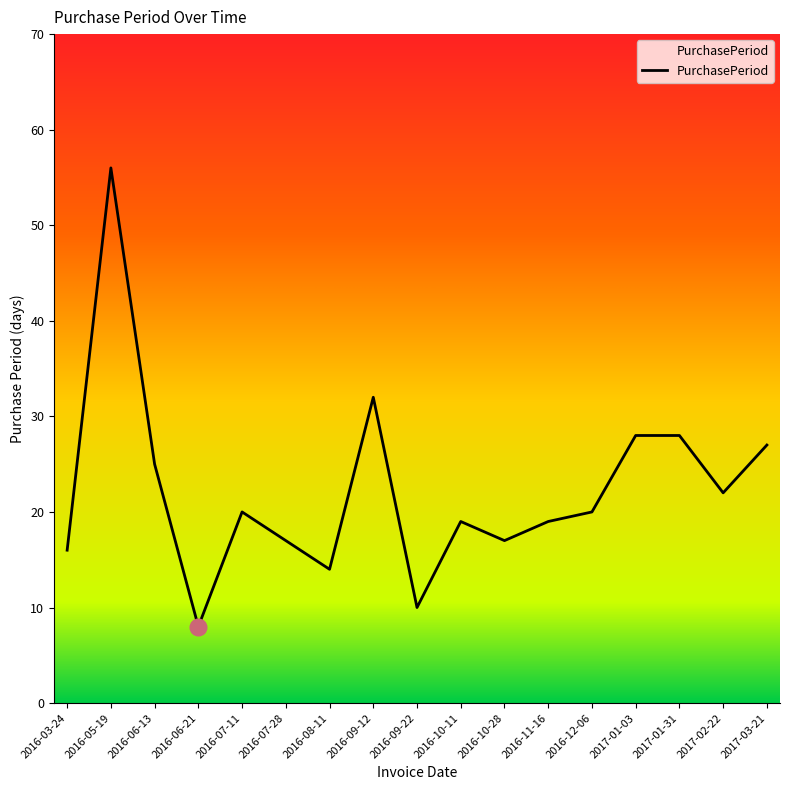

Approximately how many times larger is the value at 2016-03-24 compared to 2016-11-16?

0.8